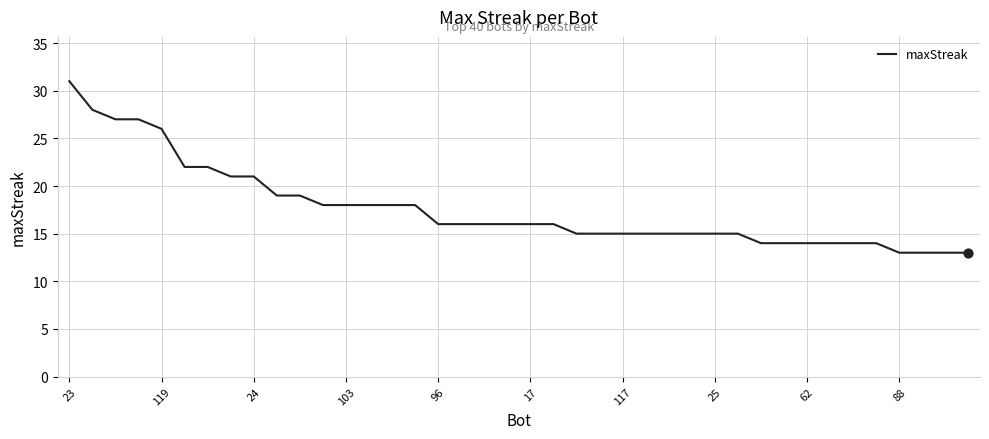

What is the maximum value shown in the chart?

31